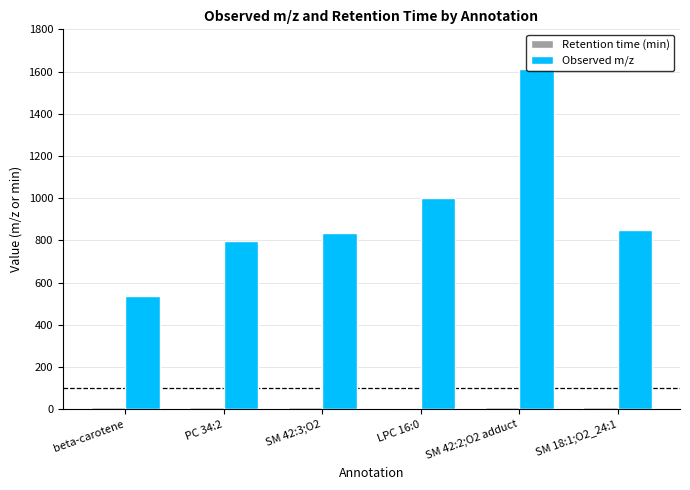

Which series has the largest total across all categories?

Observed m/z